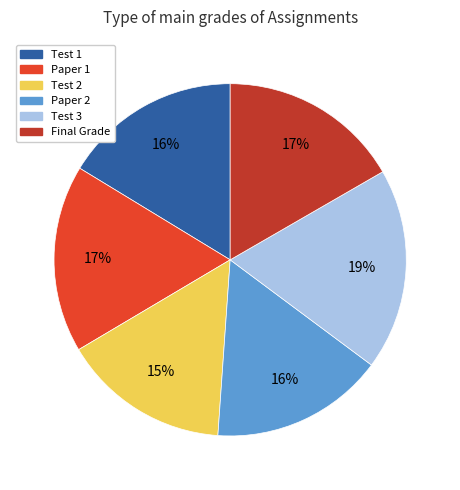

Do Paper 1 and Paper 2 together represent more than half of the pie?

No